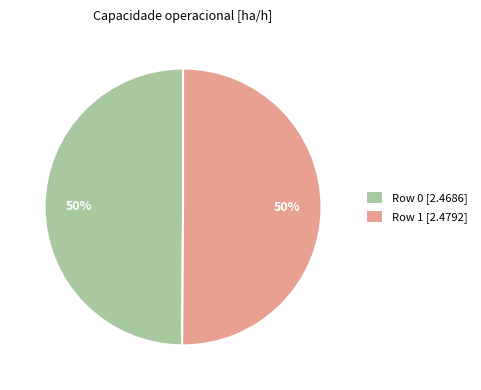

To the nearest percent, what portion does Row 0 [2.4686] represent?

50%